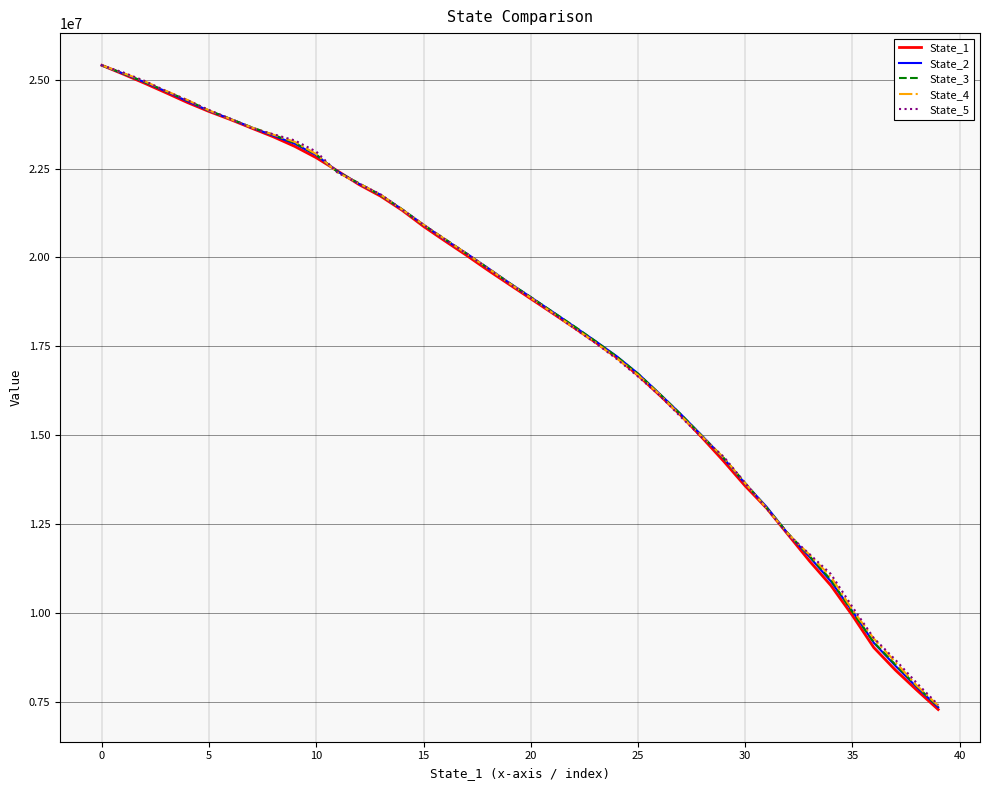

True or false: State_4 has more than 1 interior local peaks.

False